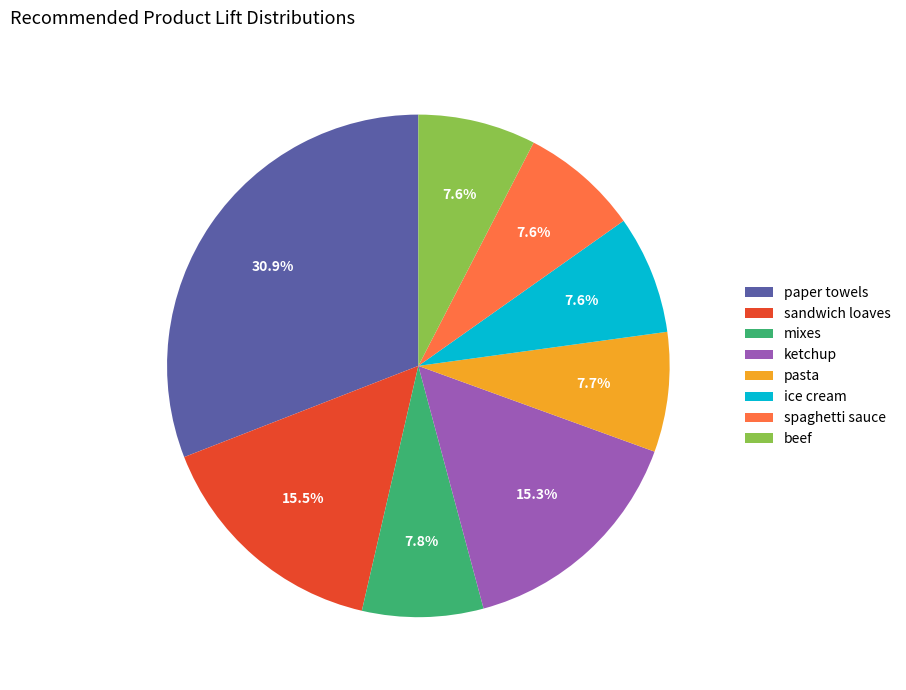

To the nearest percent, what is the combined percentage of sandwich loaves and mixes?

23%